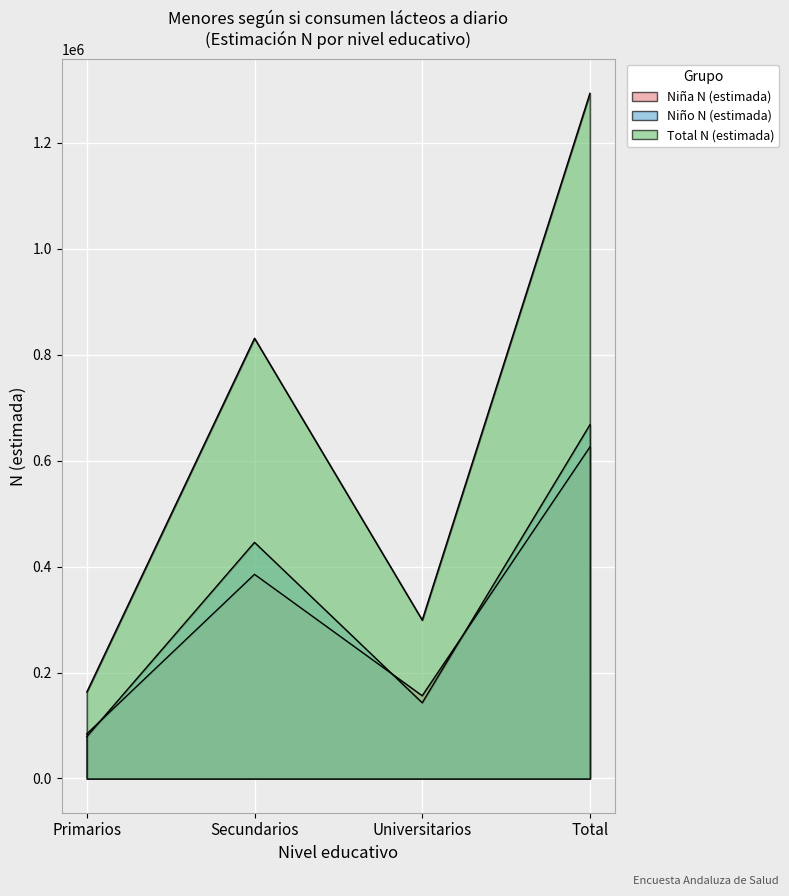

What is the total value across all series at Universitarios?

598034